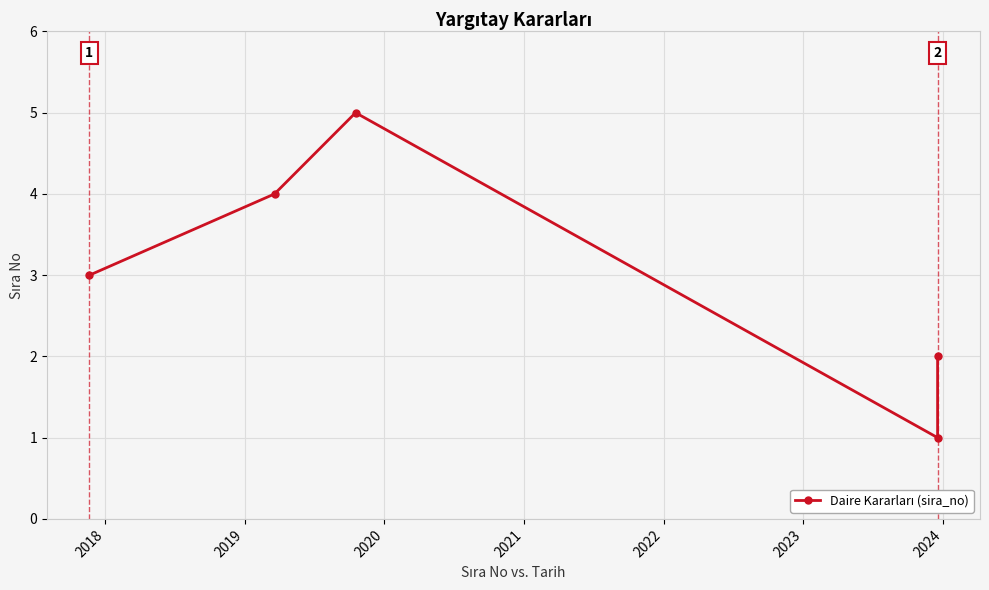

What is the value of the 3rd point from the left?

5